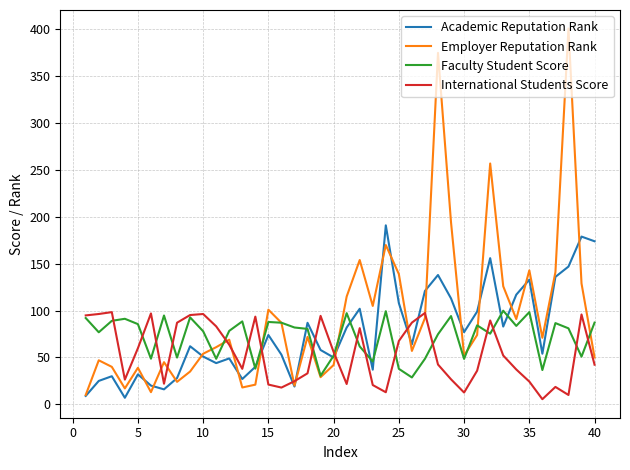

Which series has the largest range (max minus min)?

Employer Reputation Rank